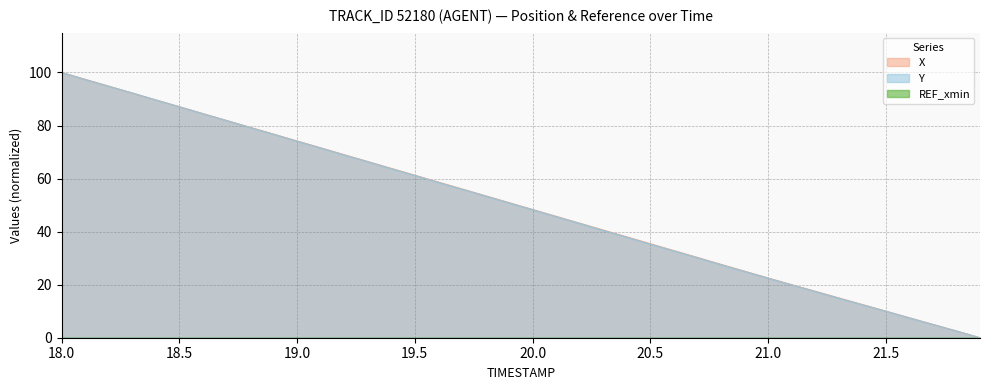

The Y series shows 52.2 at 20.5. True or false?

False